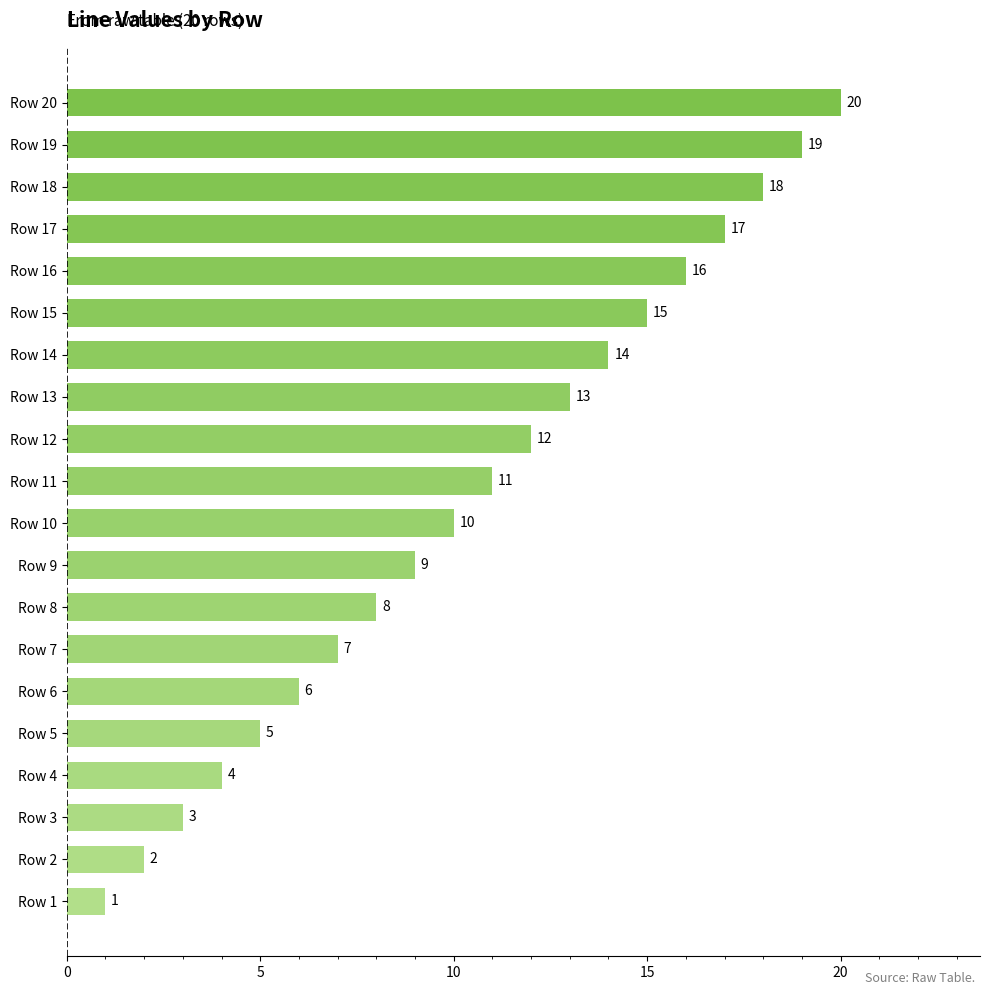

How many values are below 11?

10